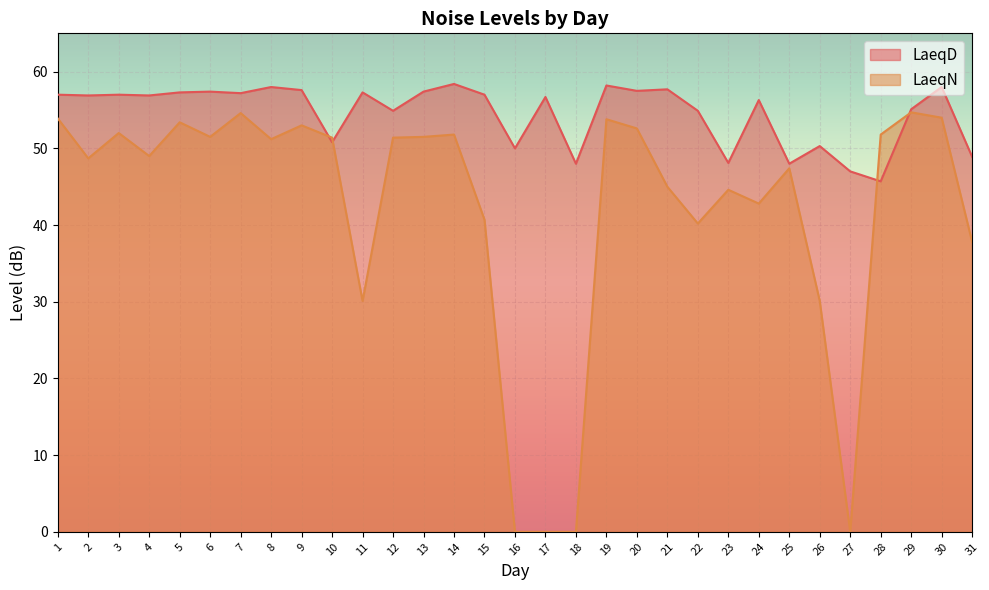

In LaeqD, how many points are lower than both neighbors (excluding endpoints)?

11